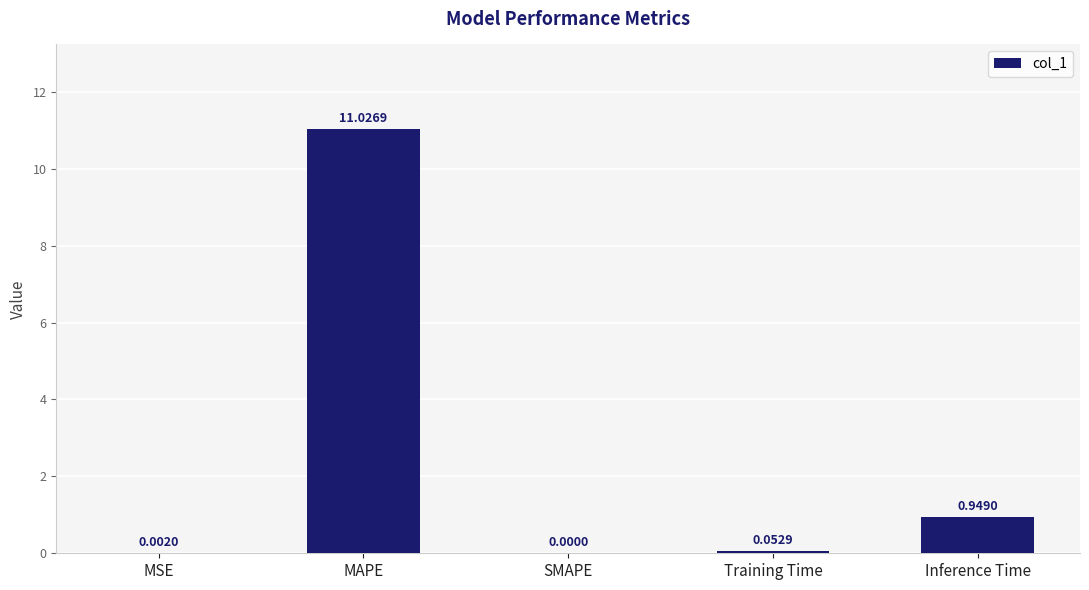

What is the sum of the values at MAPE and Training Time?

11.1